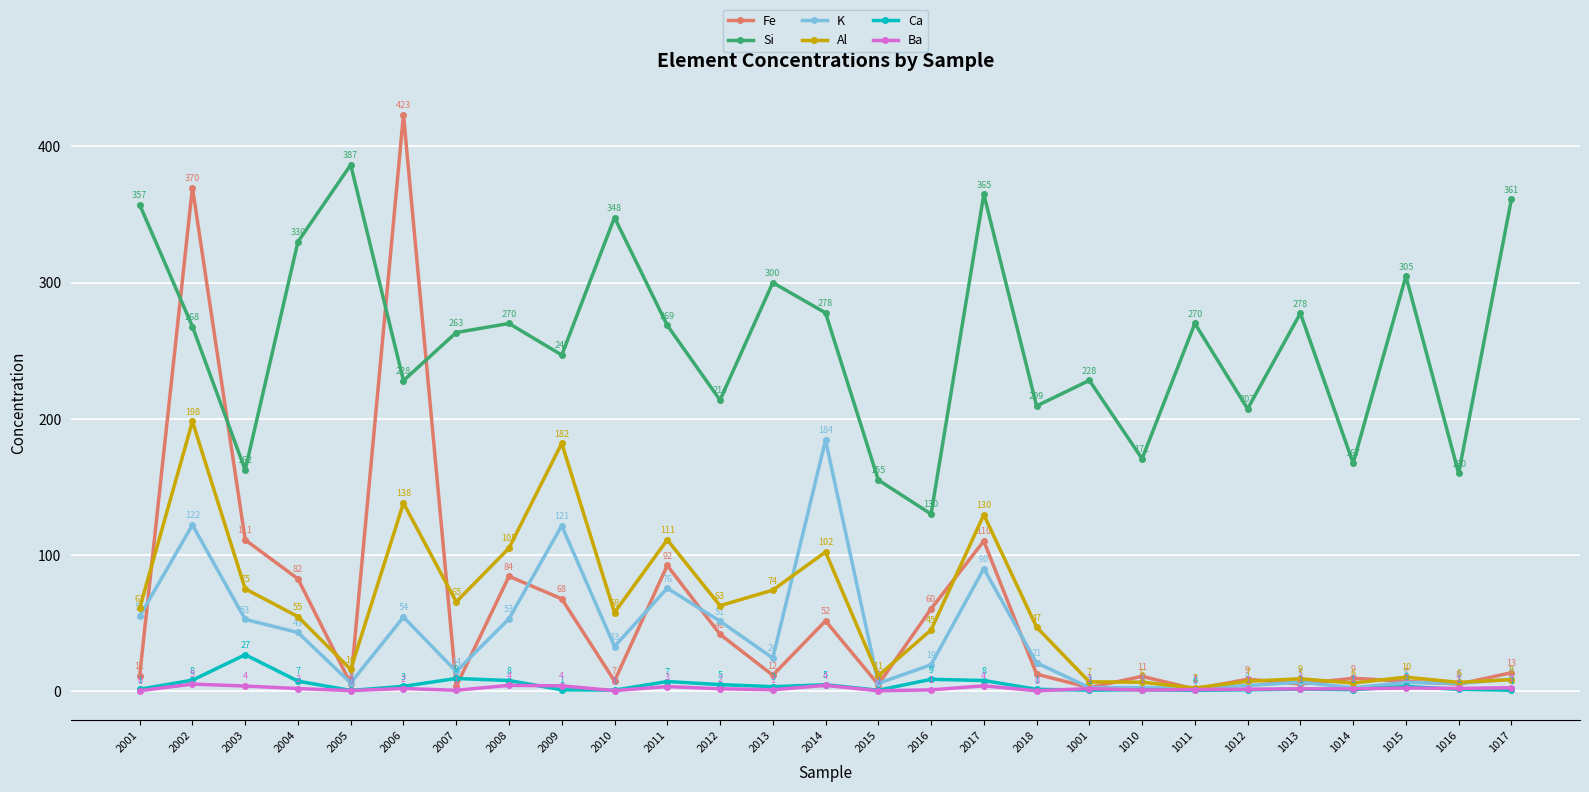

What is the total value across all series at 2013?

414.0